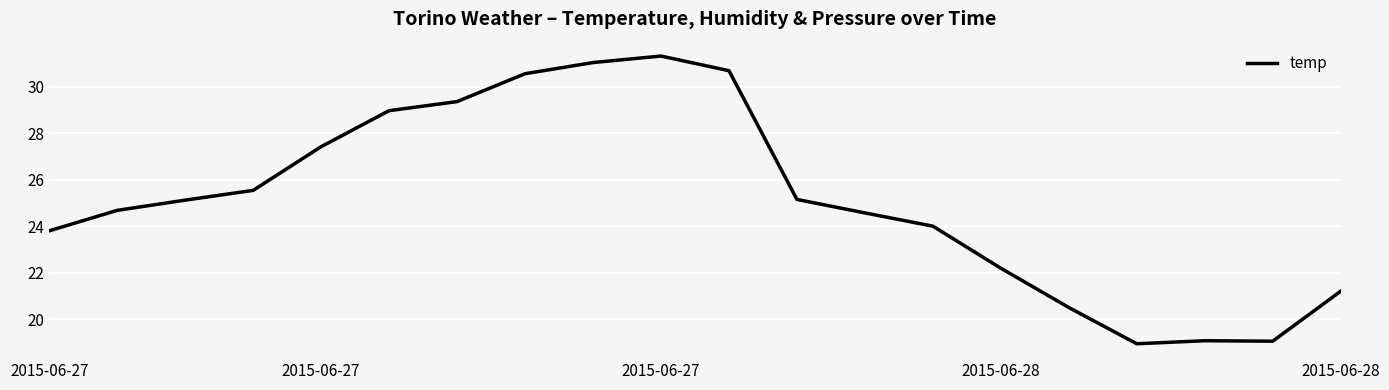

What is the minimum value shown in the chart?

18.9